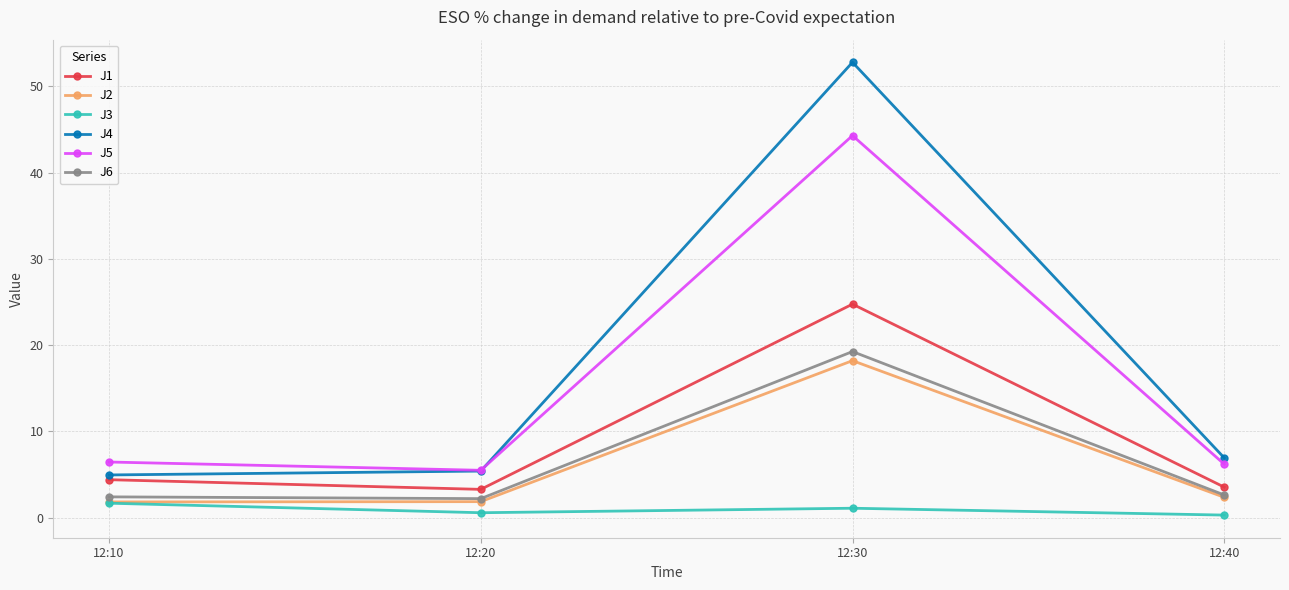

Which series changed the most between 12:10 and 12:30?

J4